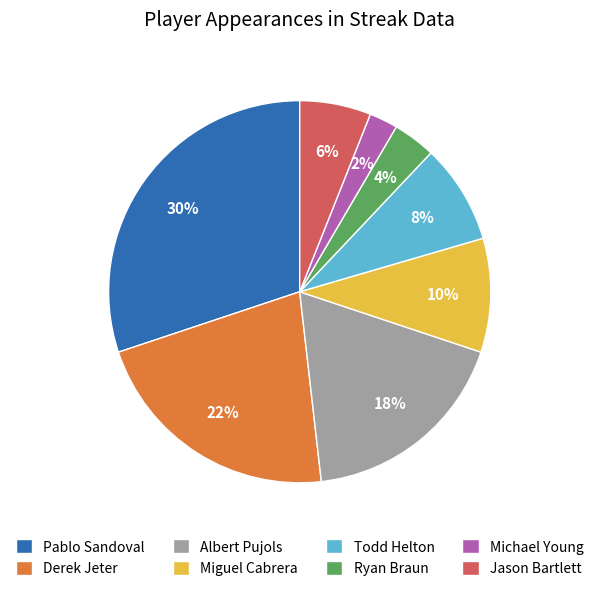

Does any single category account for the majority?

No